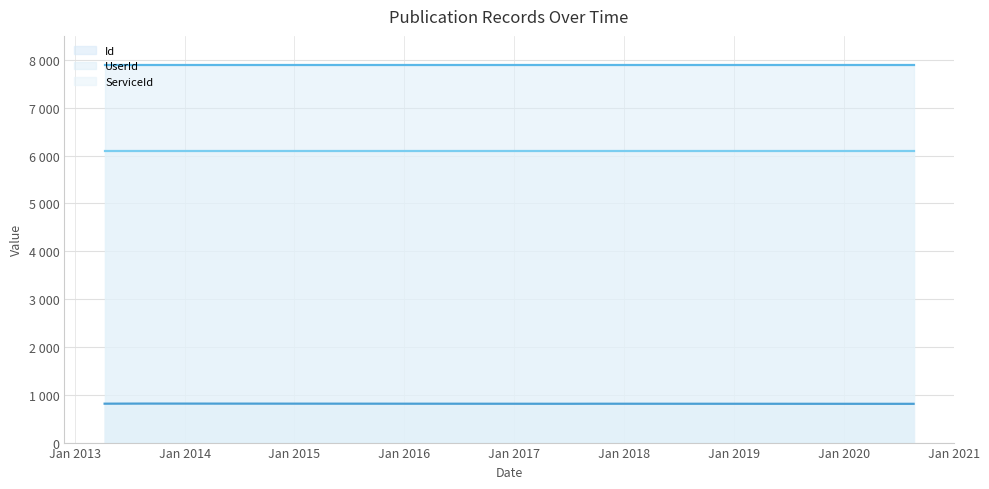

What are all the series names shown in the legend?

Id, UserId, ServiceId